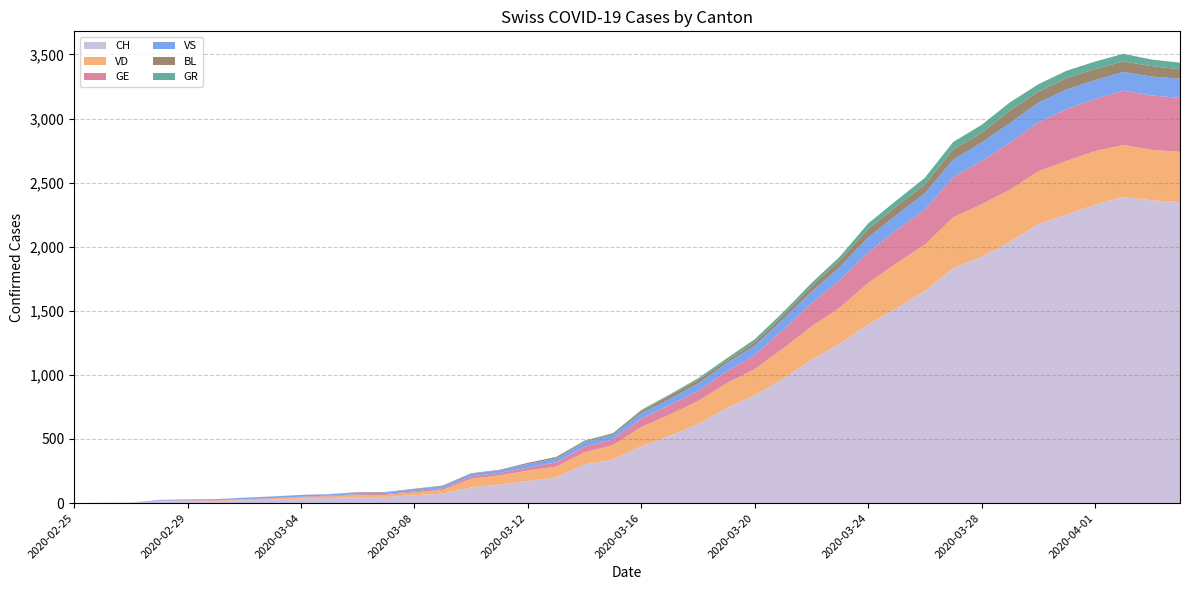

Reading left to right, list all the values displayed in this chart.

CH: 2020-02-25=0	2020-02-26=1	2020-02-27=2	2020-02-28=13	2020-02-29=15	2020-03-01=16	2020-03-02=22	2020-03-03=27	2020-03-04=35	2020-03-05=39	2020-03-06=47	2020-03-07=48	2020-03-08=61	2020-03-09=74	2020-03-10=122	2020-03-11=144	2020-03-12=173	2020-03-13=199	2020-03-14=302	2020-03-15=338	2020-03-16=442	2020-03-17=525	2020-03-18=616	2020-03-19=740	2020-03-20=841	2020-03-21=970	2020-03-22=1119	2020-03-23=1243	2020-03-24=1394	2020-03-25=1521	2020-03-26=1653	2020-03-27=1833	2020-03-28=1923	2020-03-29=2037	2020-03-30=2177	2020-03-31=2250	2020-04-01=2327	2020-04-02=2388	2020-04-03=2362	2020-04-04=2348
VD: 2020-02-25=0	2020-02-26=0	2020-02-27=0	2020-02-28=4	2020-02-29=4	2020-03-01=4	2020-03-02=6	2020-03-03=8	2020-03-04=11	2020-03-05=14	2020-03-06=15	2020-03-07=16	2020-03-08=22	2020-03-09=29	2020-03-10=68	2020-03-11=72	2020-03-12=81	2020-03-13=86	2020-03-14=95	2020-03-15=113	2020-03-16=151	2020-03-17=165	2020-03-18=180	2020-03-19=194	2020-03-20=204	2020-03-21=236	2020-03-22=259	2020-03-23=281	2020-03-24=322	2020-03-25=350	2020-03-26=363	2020-03-27=396	2020-03-28=407	2020-03-29=409	2020-03-30=410	2020-03-31=419	2020-04-01=419	2020-04-02=405	2020-04-03=394	2020-04-04=392
GE: 2020-02-25=0	2020-02-26=1	2020-02-27=1	2020-02-28=2	2020-02-29=3	2020-03-01=3	2020-03-02=3	2020-03-03=4	2020-03-04=4	2020-03-05=5	2020-03-06=7	2020-03-07=7	2020-03-08=9	2020-03-09=13	2020-03-10=18	2020-03-11=20	2020-03-12=23	2020-03-13=33	2020-03-14=43	2020-03-15=46	2020-03-16=66	2020-03-17=75	2020-03-18=78	2020-03-19=92	2020-03-20=109	2020-03-21=145	2020-03-22=179	2020-03-23=214	2020-03-24=238	2020-03-25=258	2020-03-26=272	2020-03-27=313	2020-03-28=339	2020-03-29=365	2020-03-30=382	2020-03-31=405	2020-04-01=406	2020-04-02=424	2020-04-03=424	2020-04-04=421
VS: 2020-02-25=0	2020-02-26=0	2020-02-27=0	2020-02-28=6	2020-02-29=6	2020-03-01=7	2020-03-02=10	2020-03-03=12	2020-03-04=13	2020-03-05=11	2020-03-06=12	2020-03-07=12	2020-03-08=16	2020-03-09=17	2020-03-10=20	2020-03-11=21	2020-03-12=28	2020-03-13=30	2020-03-14=34	2020-03-15=36	2020-03-16=42	2020-03-17=47	2020-03-18=59	2020-03-19=64	2020-03-20=73	2020-03-21=83	2020-03-22=92	2020-03-23=104	2020-03-24=118	2020-03-25=119	2020-03-26=129	2020-03-27=138	2020-03-28=143	2020-03-29=153	2020-03-30=154	2020-03-31=153	2020-04-01=147	2020-04-02=147	2020-04-03=147	2020-04-04=150
BL: 2020-02-25=0	2020-02-26=0	2020-02-27=0	2020-02-28=0	2020-02-29=1	2020-03-01=1	2020-03-02=1	2020-03-03=1	2020-03-04=1	2020-03-05=1	2020-03-06=4	2020-03-07=4	2020-03-08=4	2020-03-09=4	2020-03-10=5	2020-03-11=3	2020-03-12=9	2020-03-13=12	2020-03-14=8	2020-03-15=12	2020-03-16=17	2020-03-17=26	2020-03-18=27	2020-03-19=19	2020-03-20=27	2020-03-21=30	2020-03-22=40	2020-03-23=51	2020-03-24=66	2020-03-25=68	2020-03-26=68	2020-03-27=79	2020-03-28=75	2020-03-29=99	2020-03-30=86	2020-03-31=88	2020-04-01=86	2020-04-02=81	2020-04-03=82	2020-04-04=73
GR: 2020-02-25=0	2020-02-26=0	2020-02-27=0	2020-02-28=0	2020-02-29=0	2020-03-01=0	2020-03-02=0	2020-03-03=0	2020-03-04=0	2020-03-05=0	2020-03-06=0	2020-03-07=0	2020-03-08=0	2020-03-09=0	2020-03-10=0	2020-03-11=0	2020-03-12=0	2020-03-13=0	2020-03-14=6	2020-03-15=0	2020-03-16=9	2020-03-17=9	2020-03-18=13	2020-03-19=18	2020-03-20=24	2020-03-21=24	2020-03-22=27	2020-03-23=29	2020-03-24=43	2020-03-25=45	2020-03-26=52	2020-03-27=58	2020-03-28=63	2020-03-29=63	2020-03-30=58	2020-03-31=58	2020-04-01=59	2020-04-02=60	2020-04-03=51	2020-04-04=52